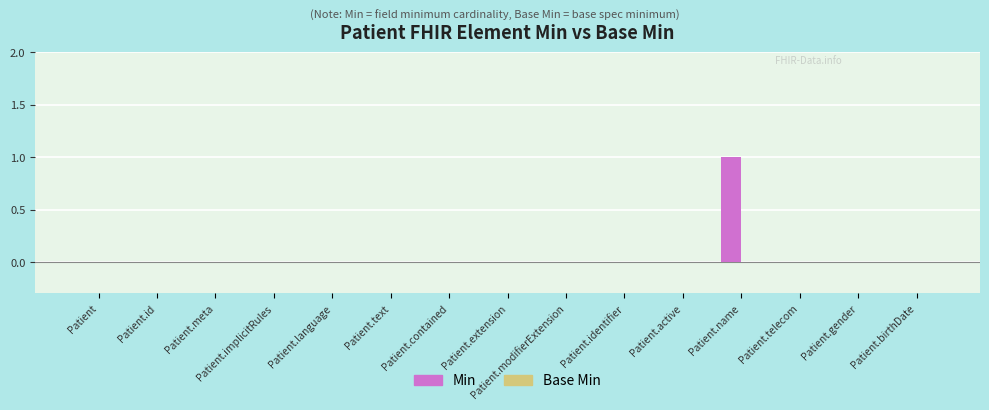

True or false: the data shows 1 at Patient.id.

False